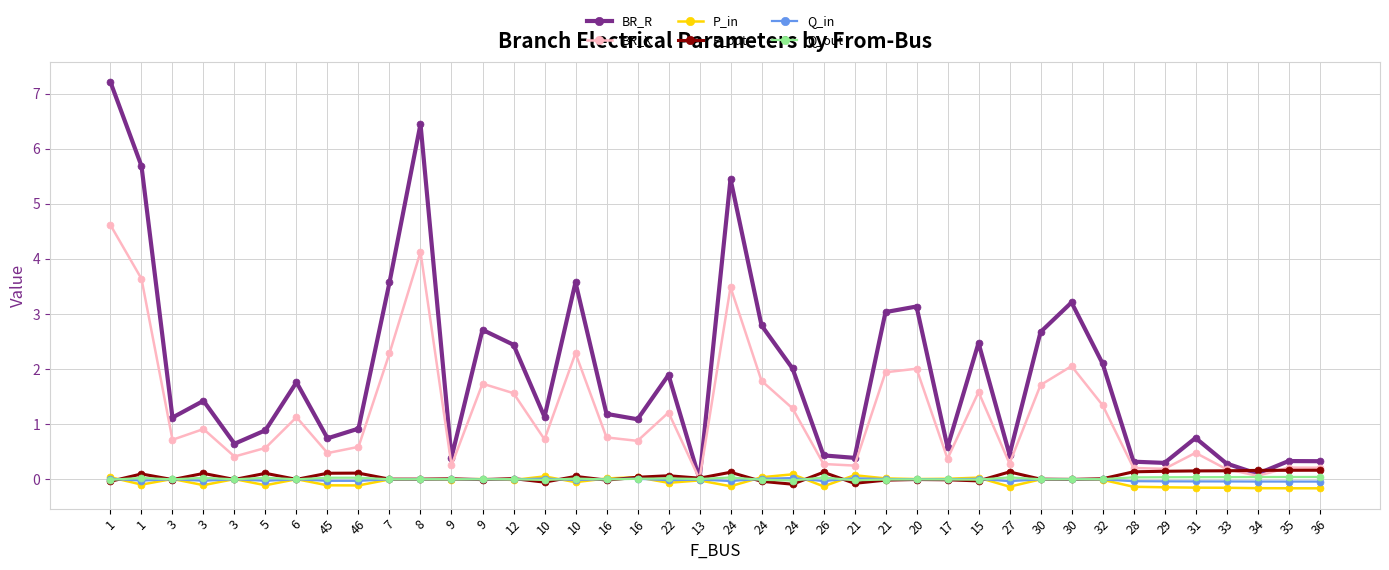

True or false: P_out and P_in intersect in this chart.

True